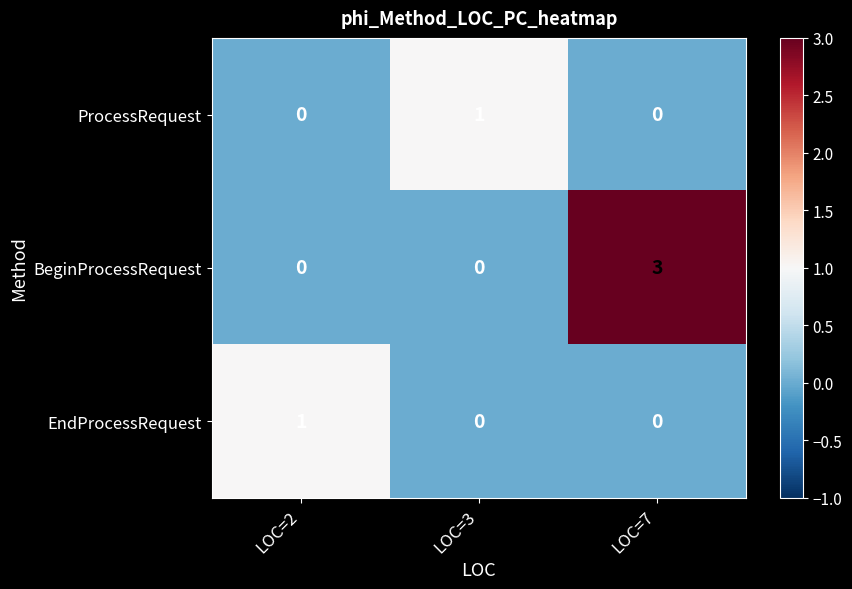

At which category does the chart reach its peak across all series?

LOC=7